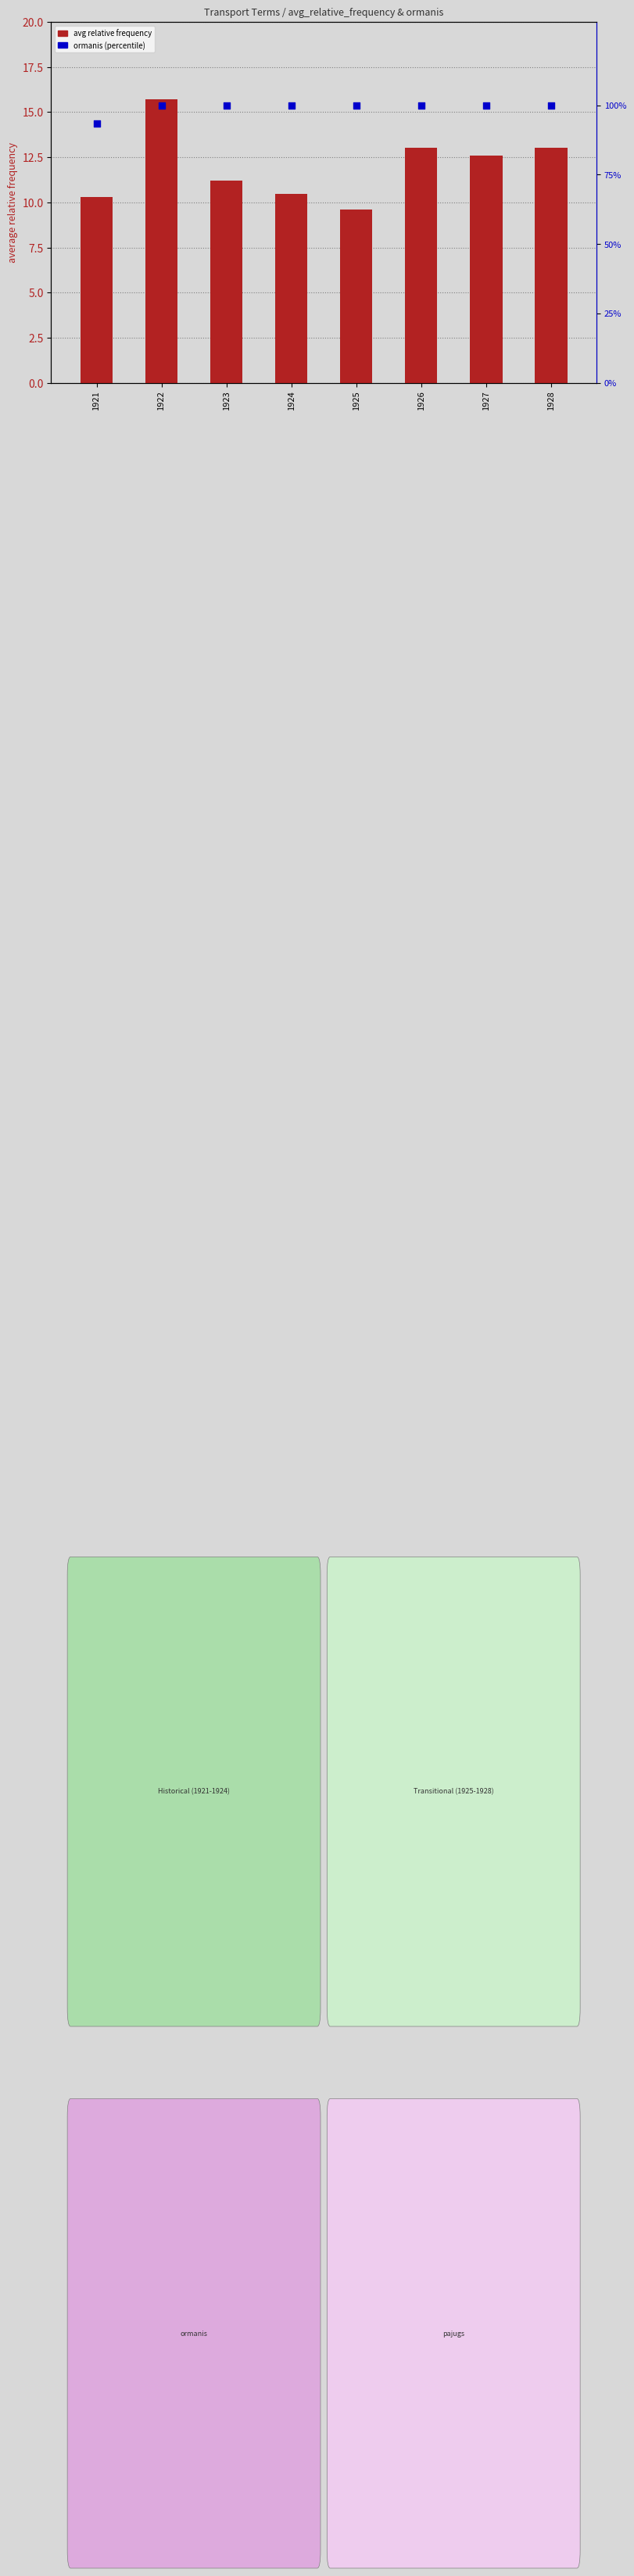

Which series contains the highest Y value?

ormanis (%)